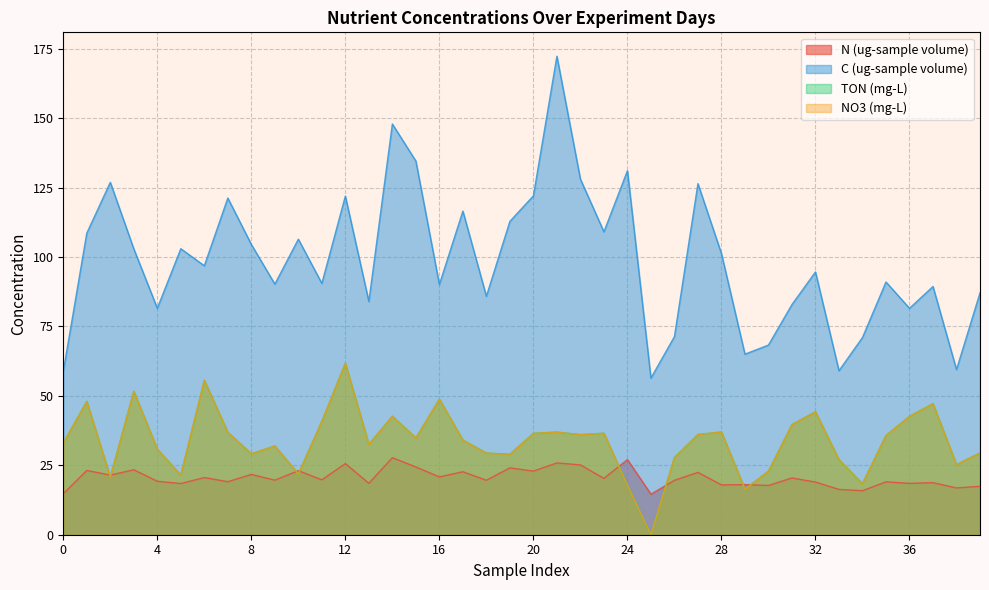

What is the difference between the highest and lowest values at 0?

44.1